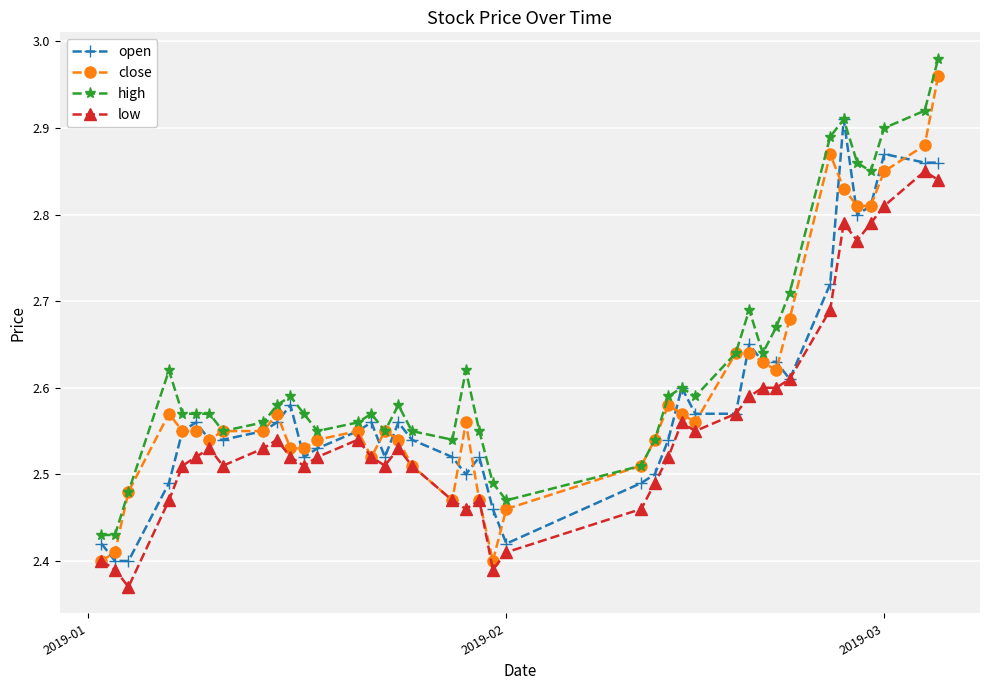

Which series has the widest spread of values?

close